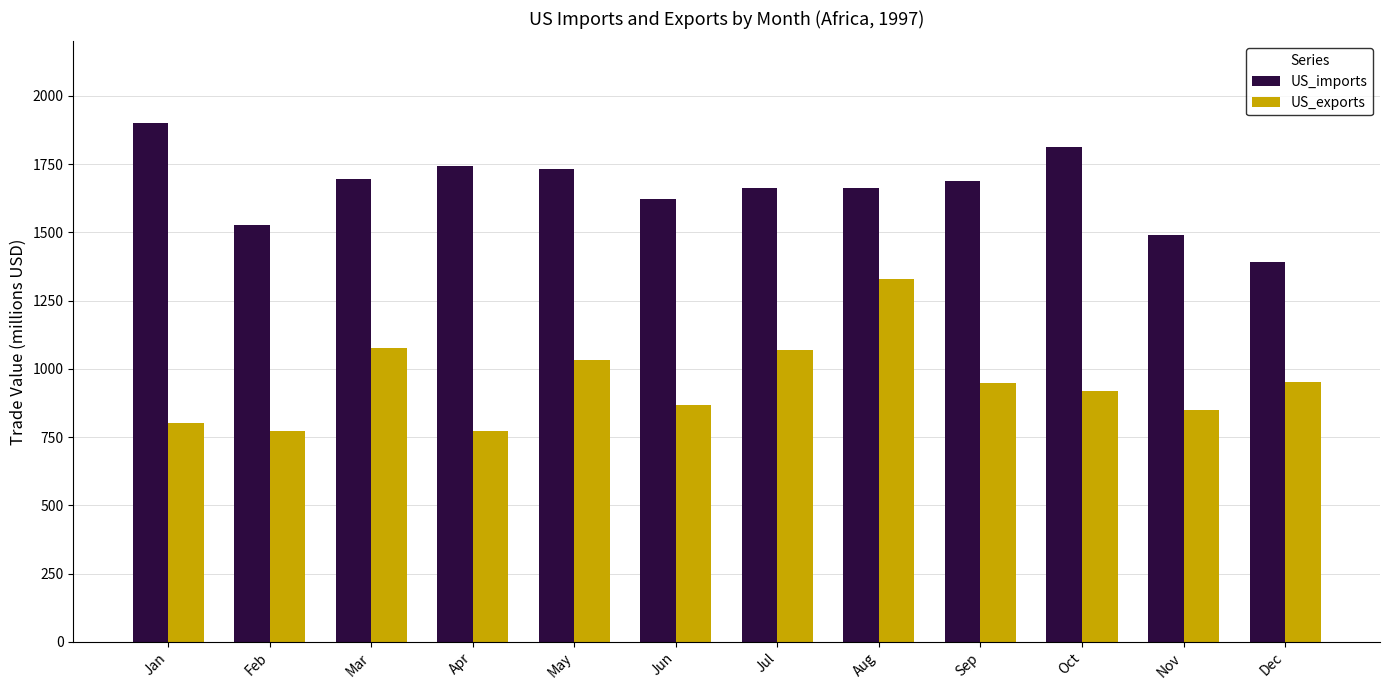

Are the bars horizontal?

No